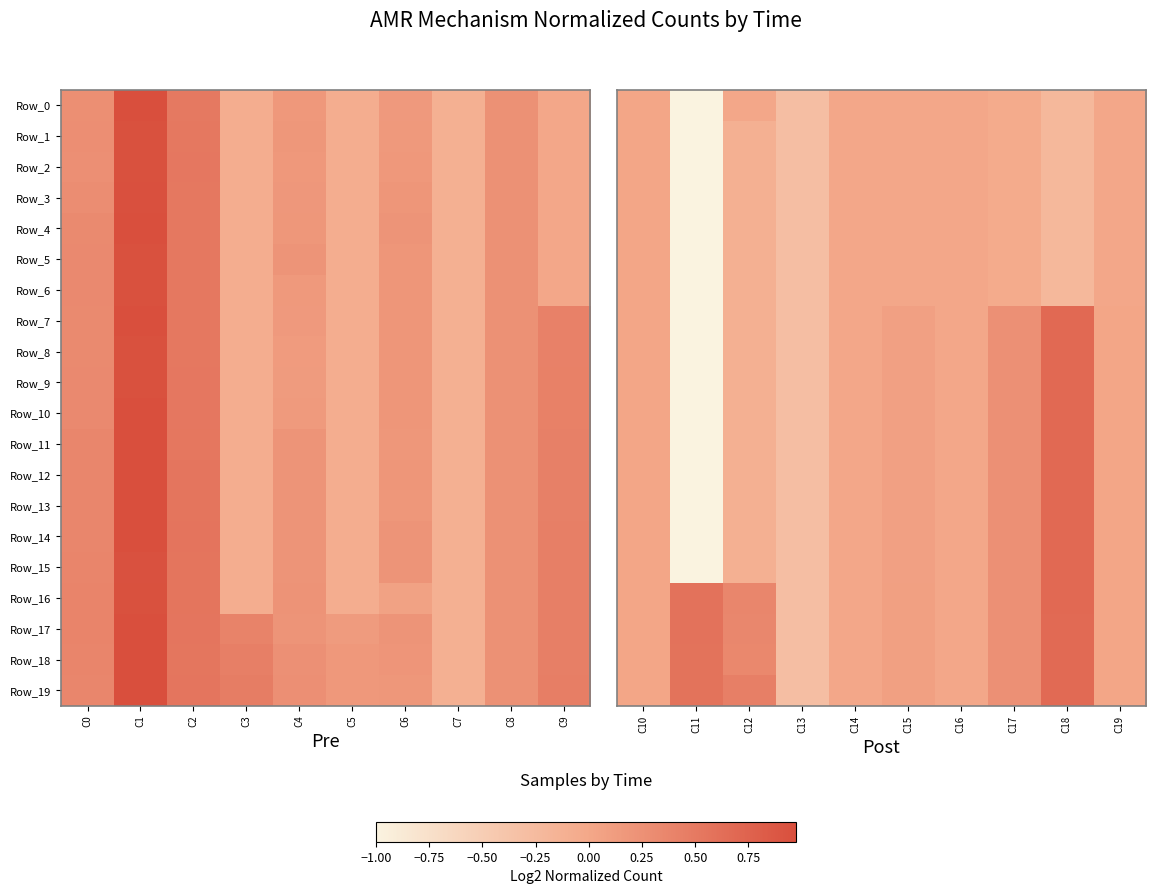

The Row_15 series shows -0.1 at C12. True or false?

False